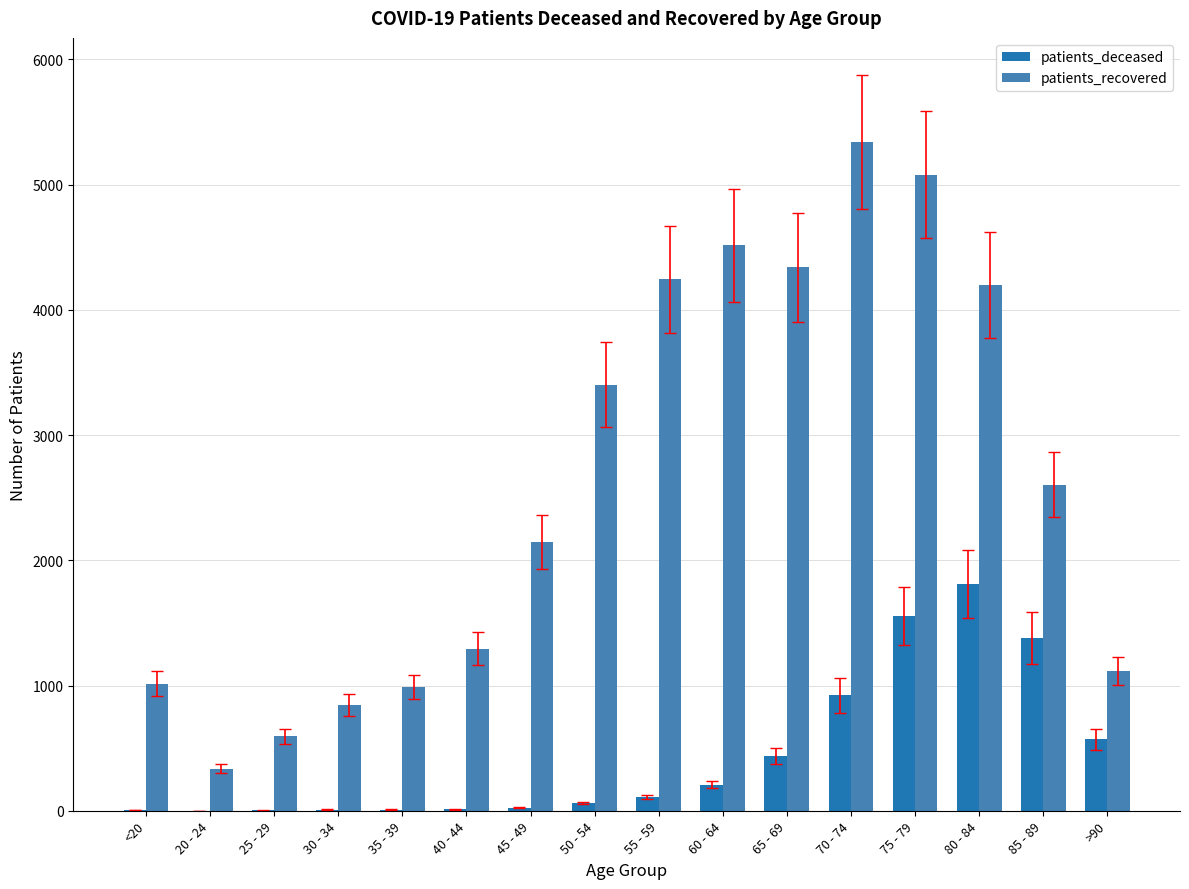

What is the maximum value shown in the chart?

5343